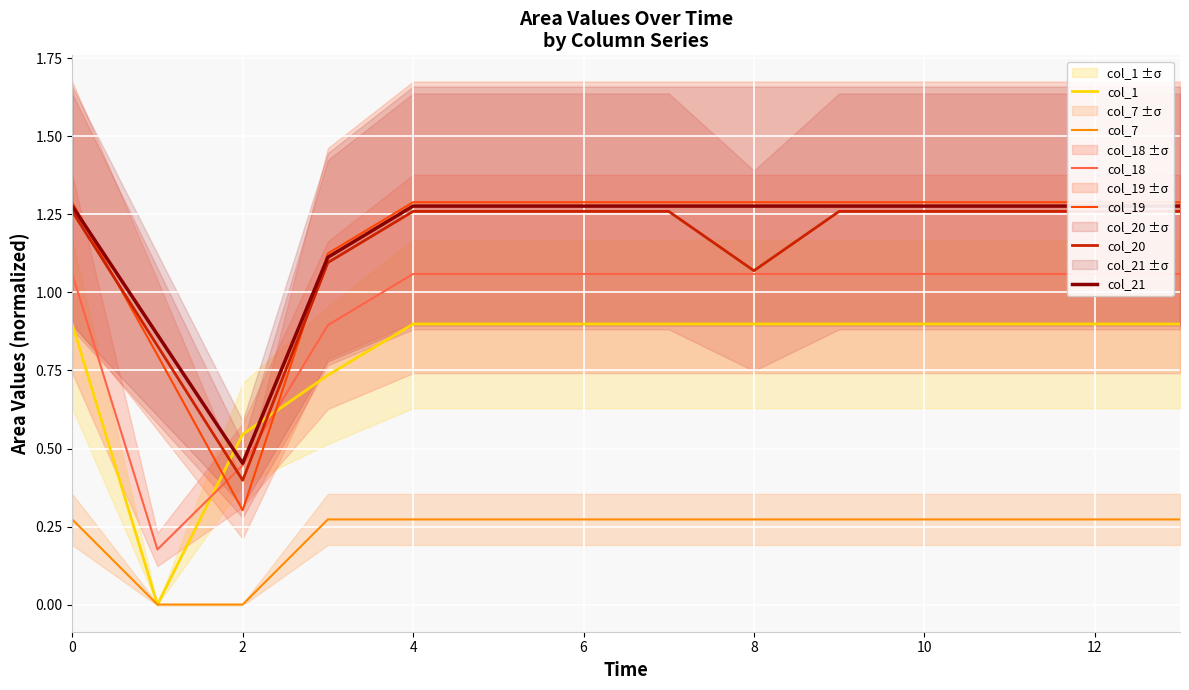

What is the spread (max minus min) of values at 4?

1.0